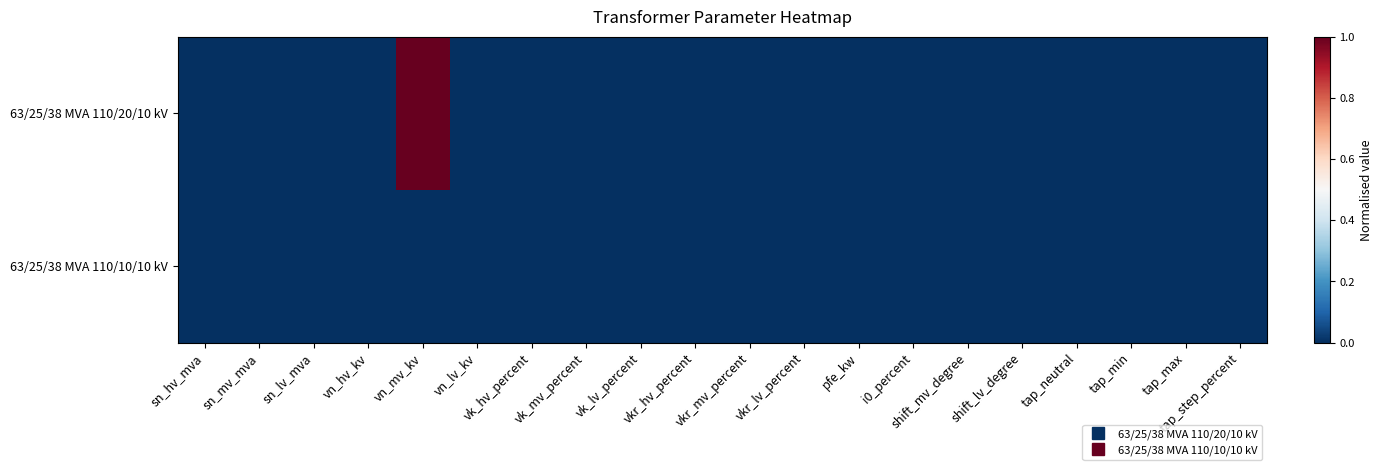

What is the spread (max minus min) of values at vn_mv_kv?

1